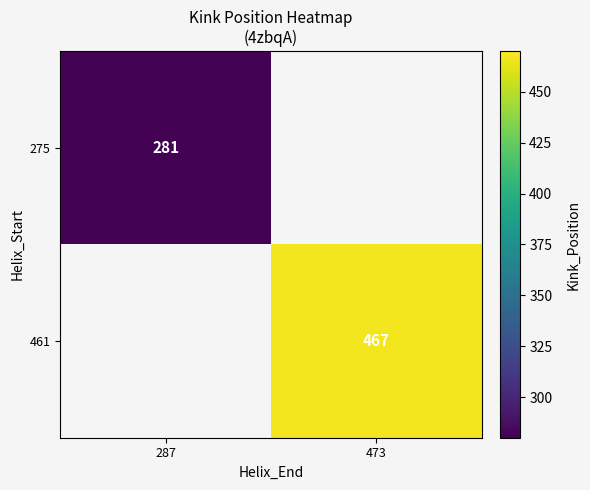

The value of 275 at 287 is 281. True or false?

True